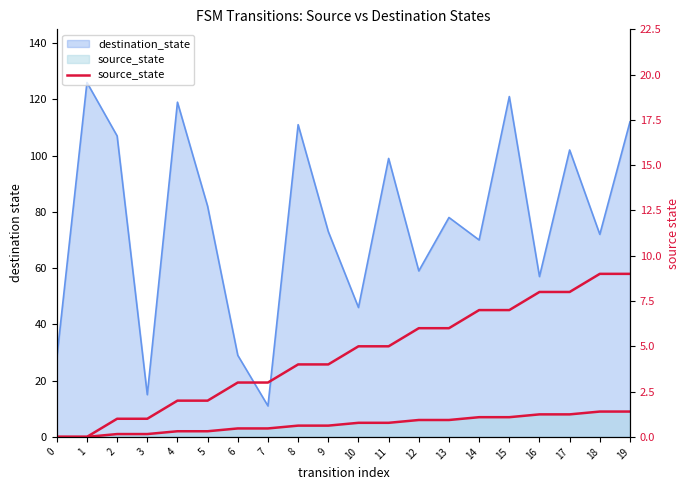

What is the difference between the maximum and minimum values?

9